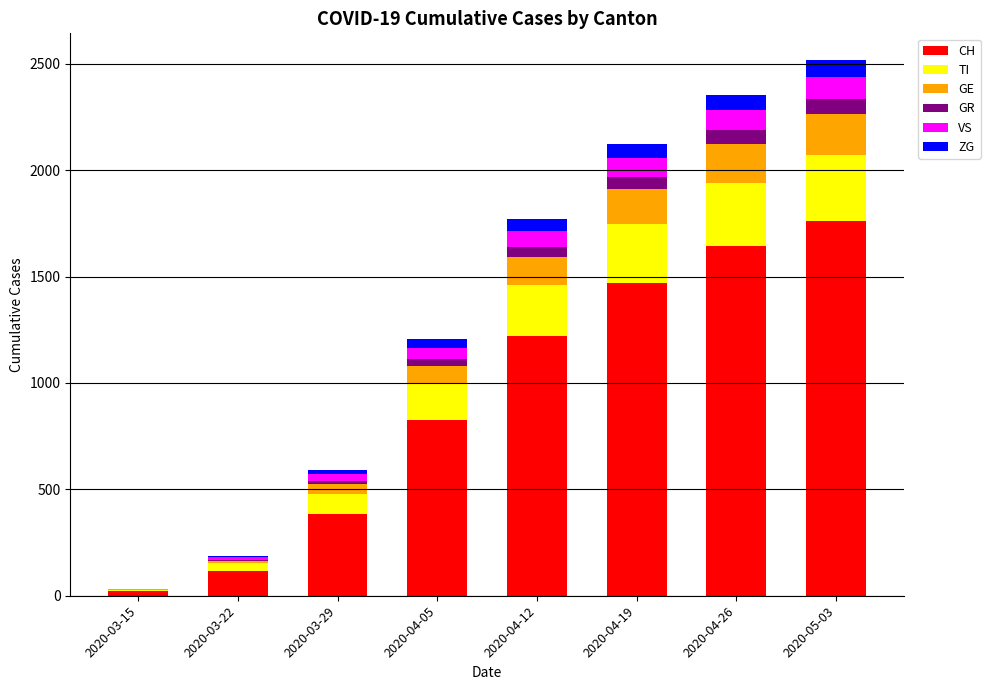

What is the maximum value for CH?

1762